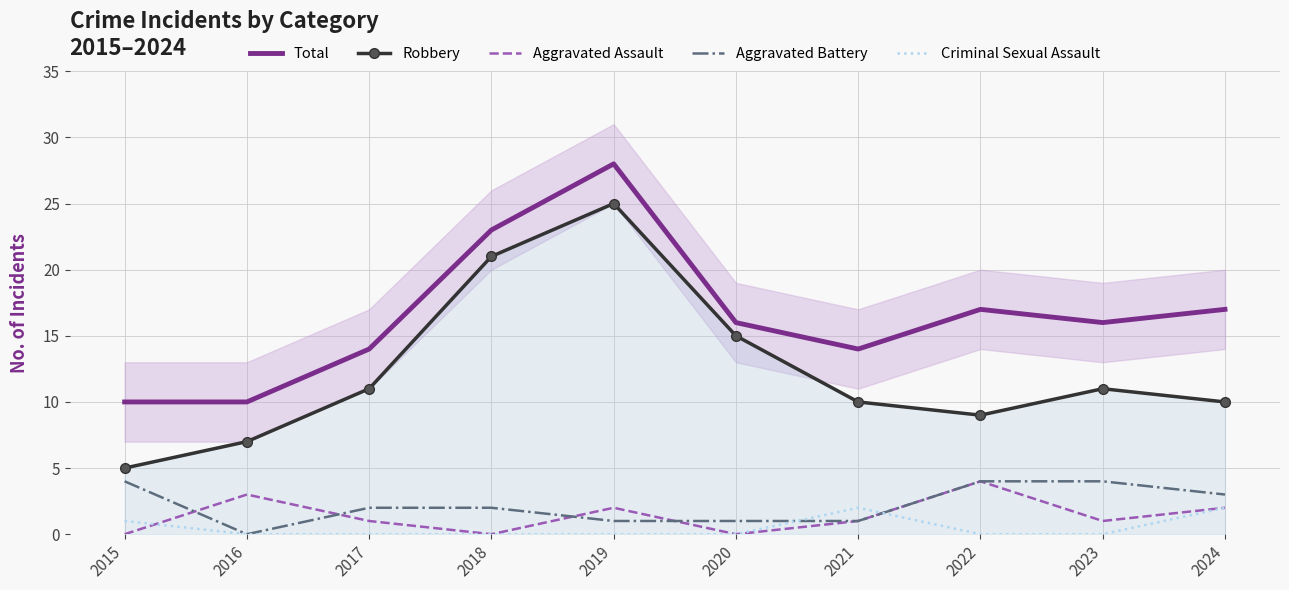

What is the value of the Aggravated Assault point at the 5th from the left?

2